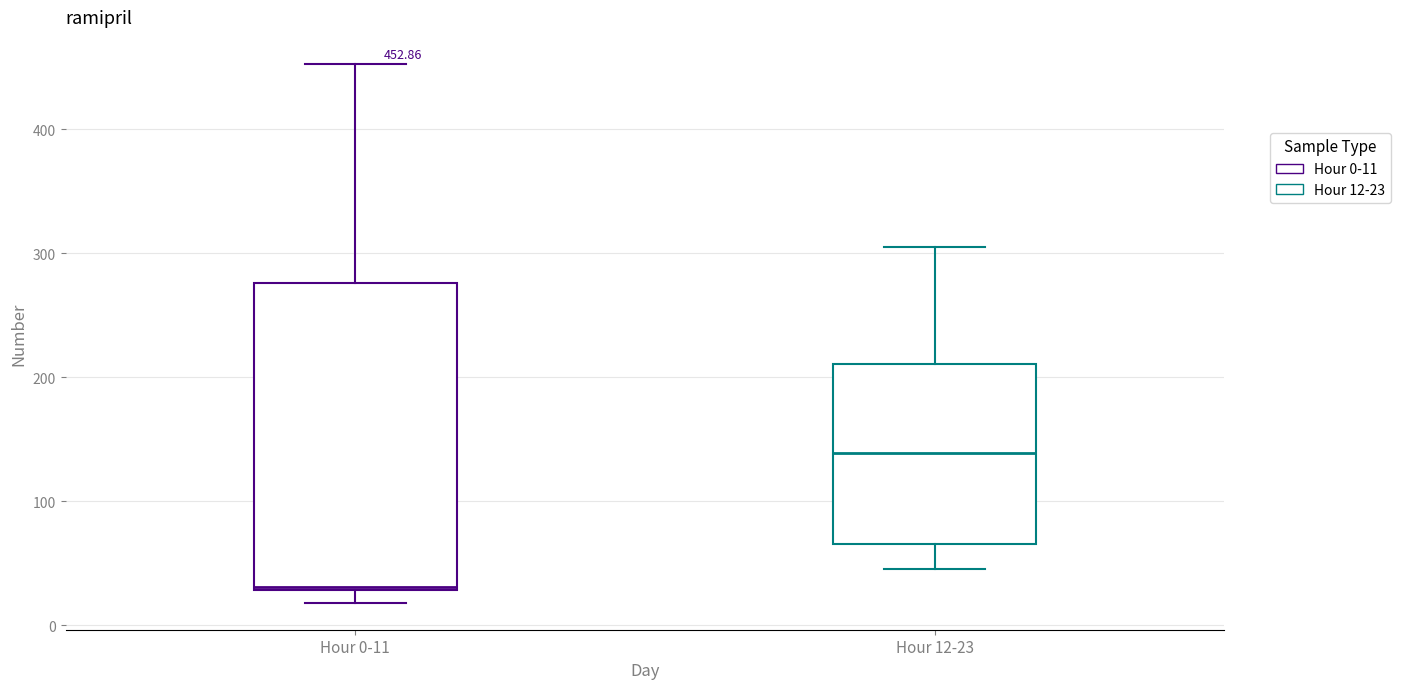

Which box has the highest median line?

Hour 12-23